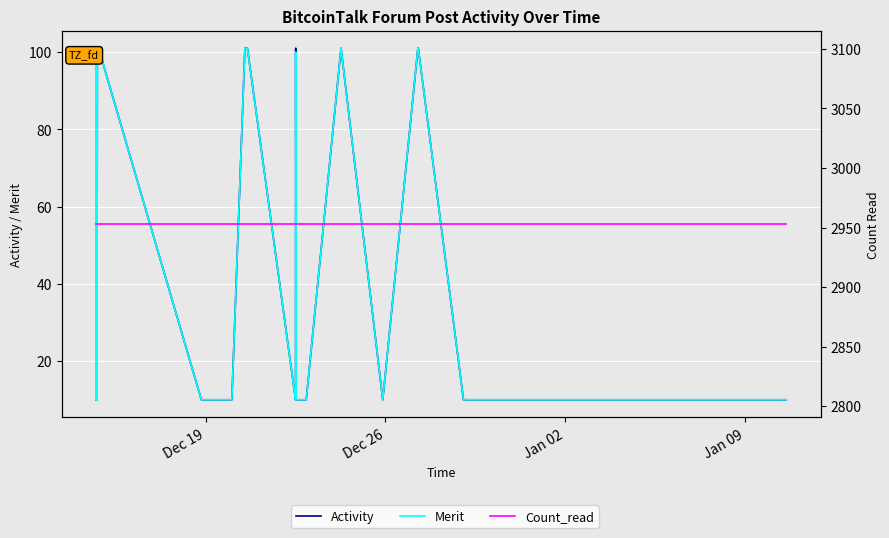

How many lines are shown in the chart?

3